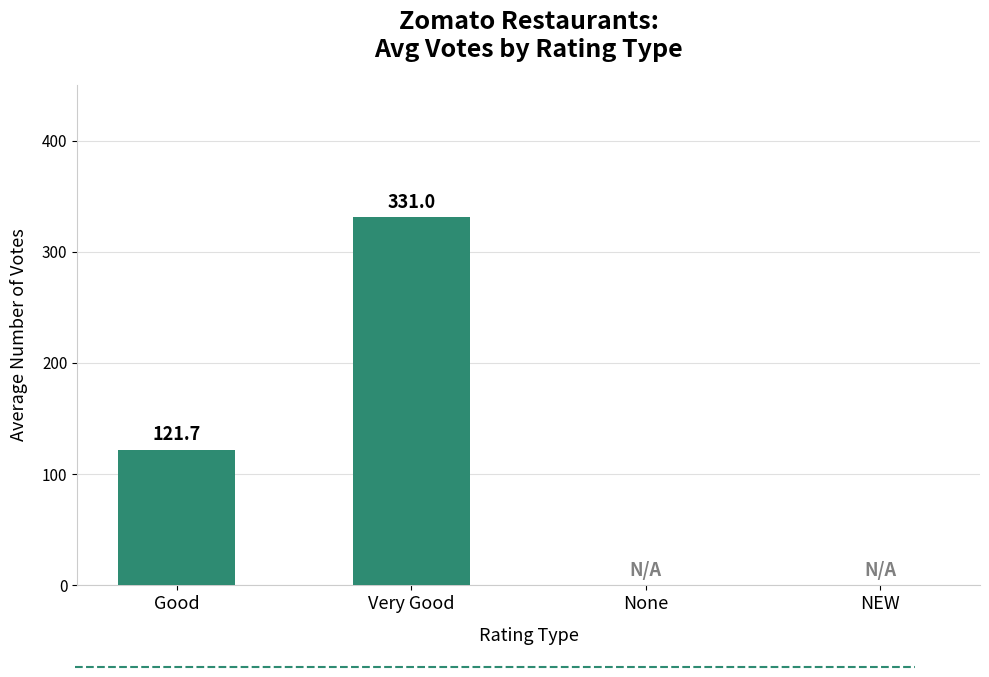

Count the values in the range 0 to 331.

4